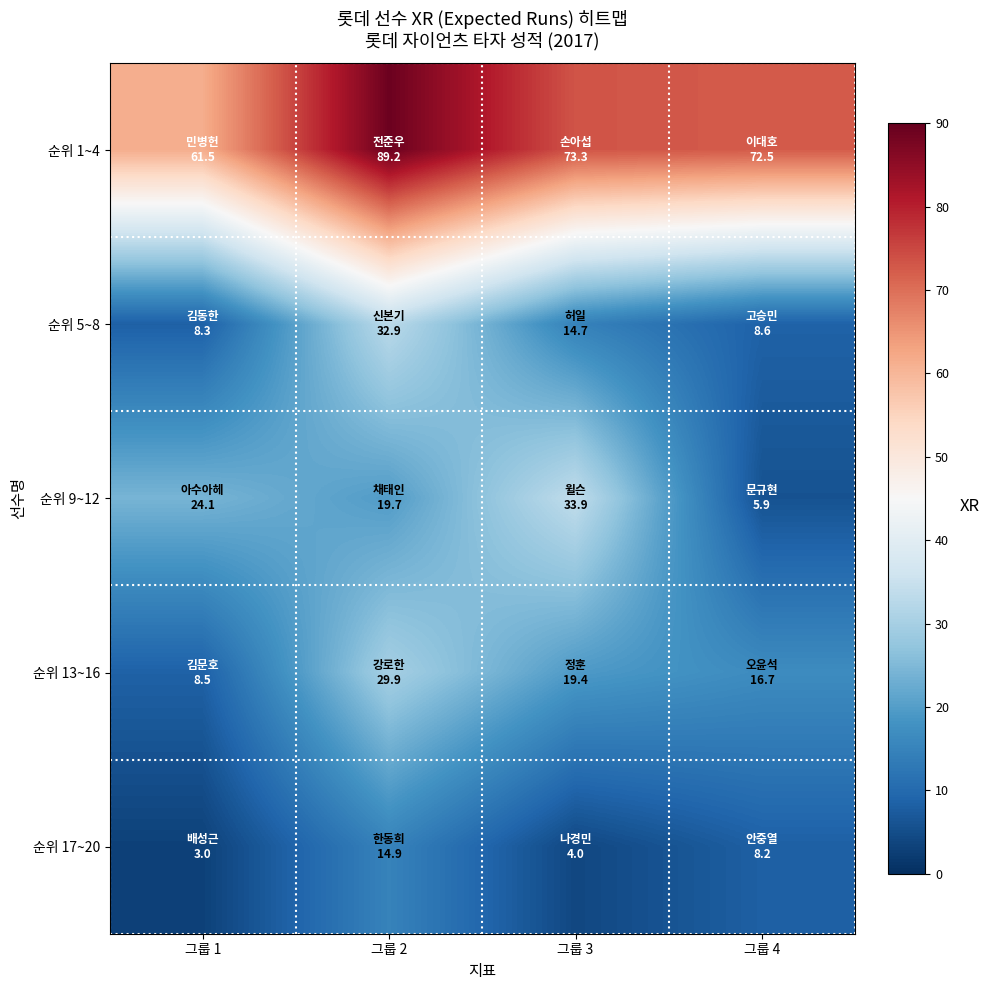

Reading left to right, list all the values displayed in this chart.

순위 1~4: 그룹 1=61.5	그룹 2=89.2	그룹 3=73.3	그룹 4=72.5
순위 5~8: 그룹 1=8.3	그룹 2=32.9	그룹 3=14.7	그룹 4=8.6
순위 9~12: 그룹 1=24.1	그룹 2=19.7	그룹 3=33.9	그룹 4=5.9
순위 13~16: 그룹 1=8.5	그룹 2=29.9	그룹 3=19.4	그룹 4=16.7
순위 17~20: 그룹 1=3.0	그룹 2=14.9	그룹 3=4.0	그룹 4=8.2